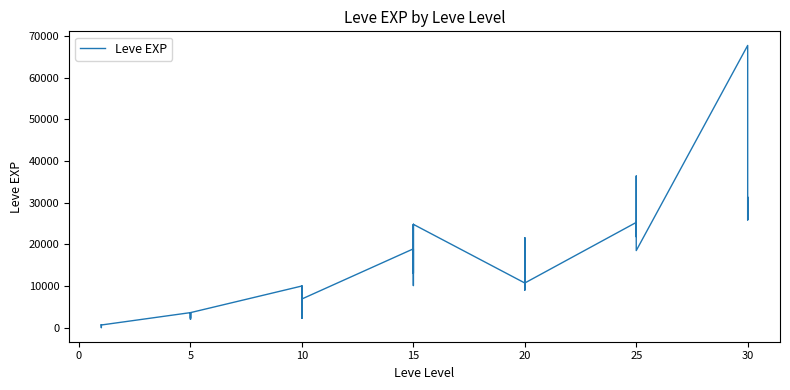

What is the value of the 7th point from the left?

3600